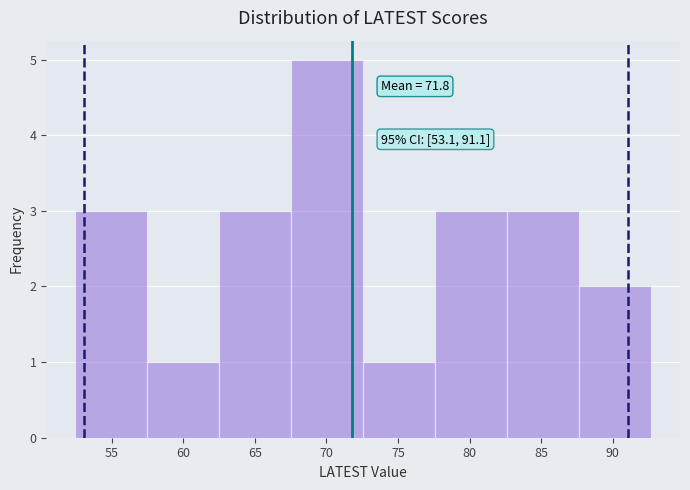

Which range on the x-axis has the tallest bar?

67.5 to 72.5